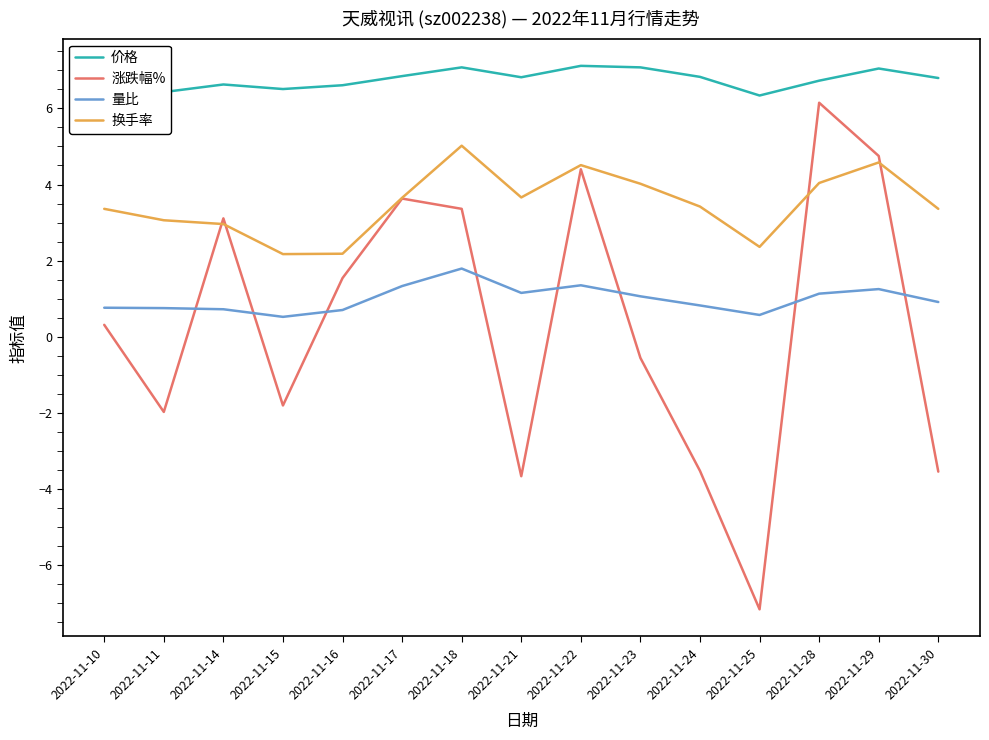

Which series has the largest total across all categories?

价格